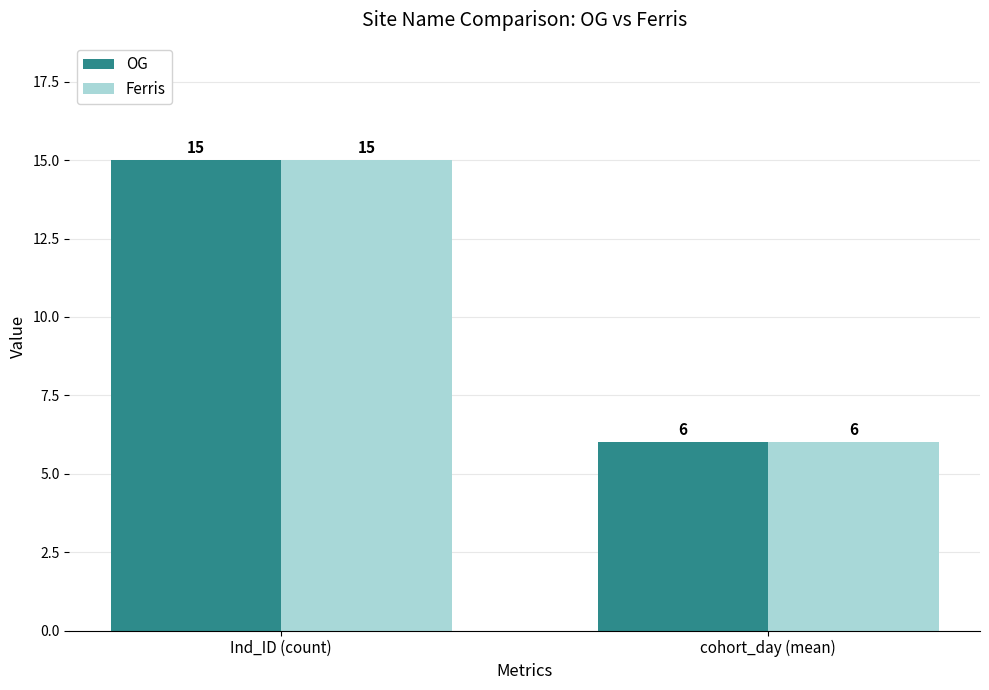

What is the smallest value displayed?

6